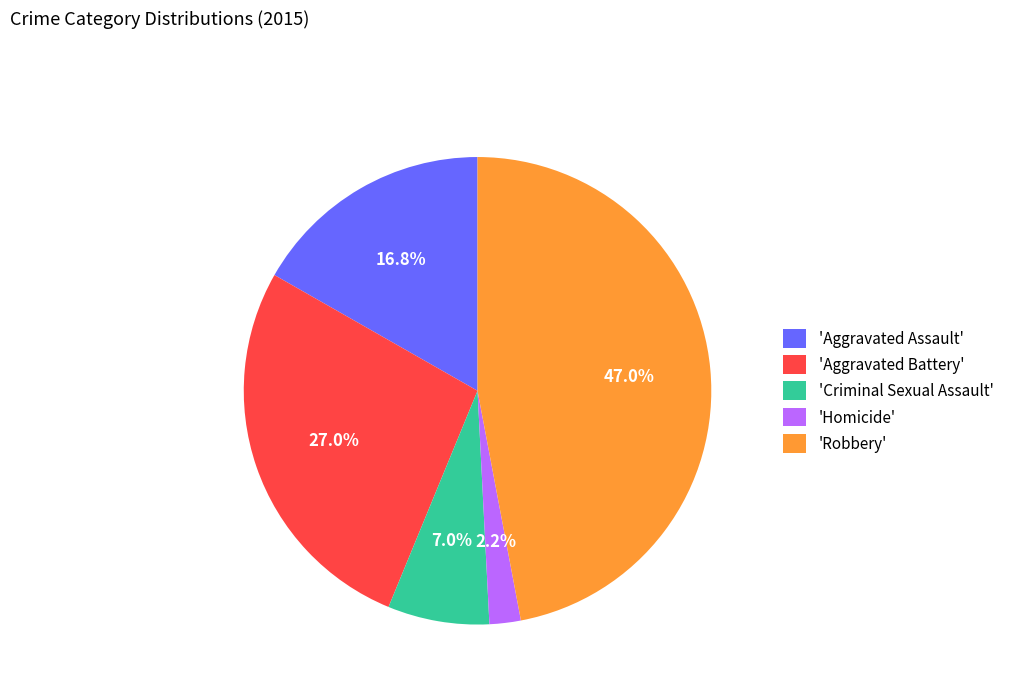

Rank the categories by value from highest to lowest.

'Robbery', 'Aggravated Battery', 'Aggravated Assault', 'Criminal Sexual Assault', 'Homicide'